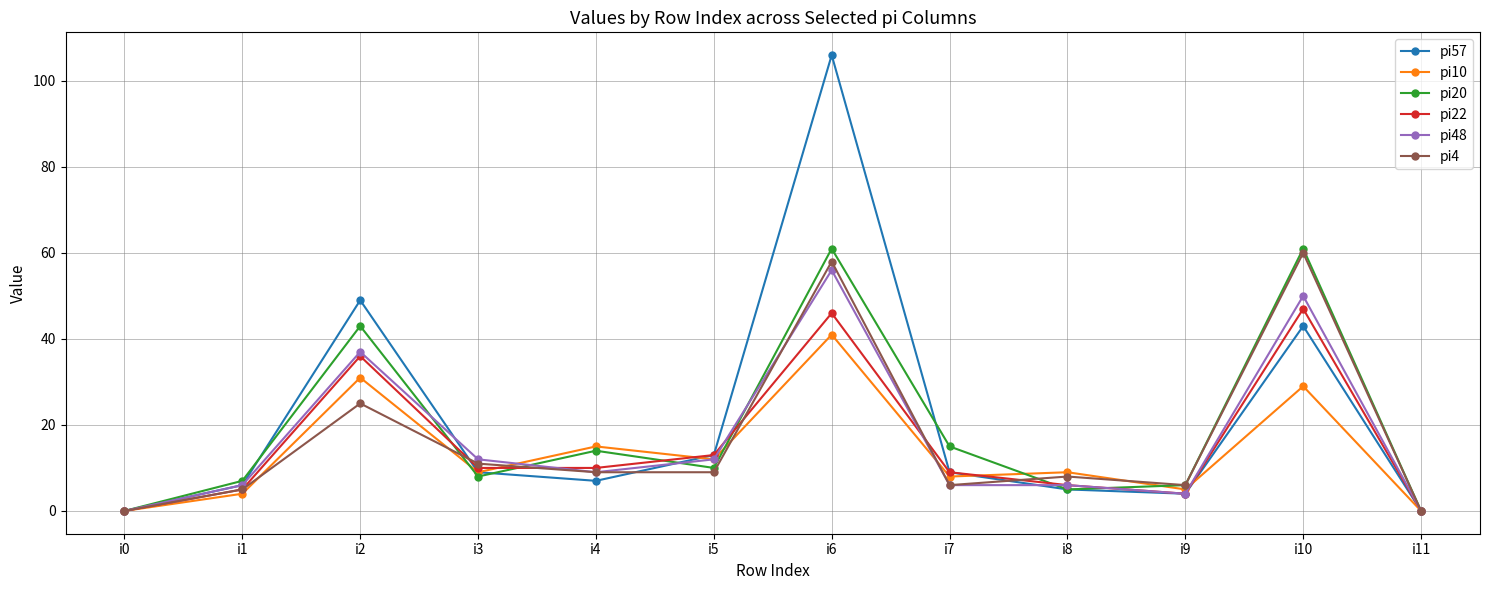

Which series has the largest total across all categories?

pi57